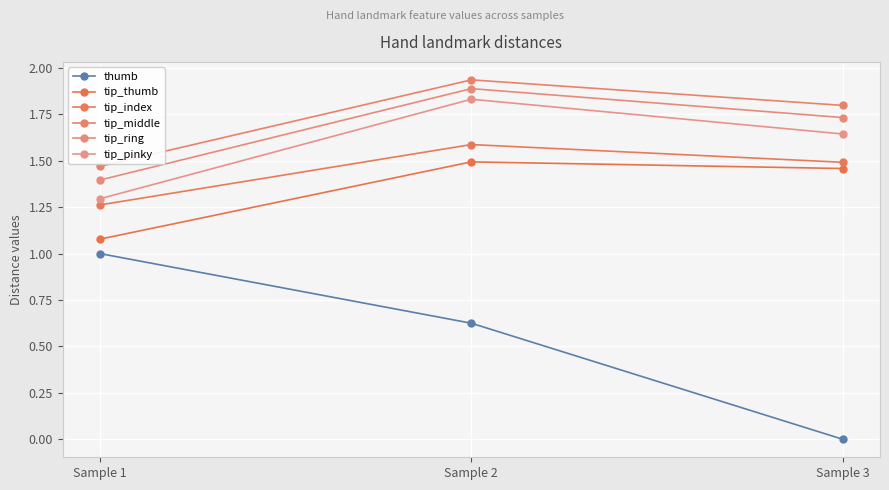

The value of tip_index at Sample 2 is 1.6. True or false?

True